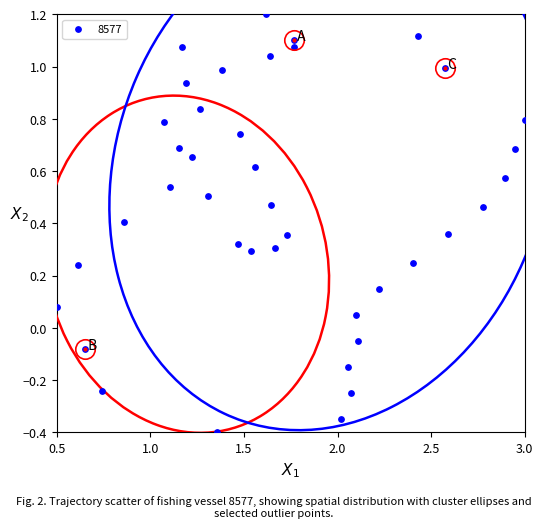

What is the range of X values (max minus min)?

2.5